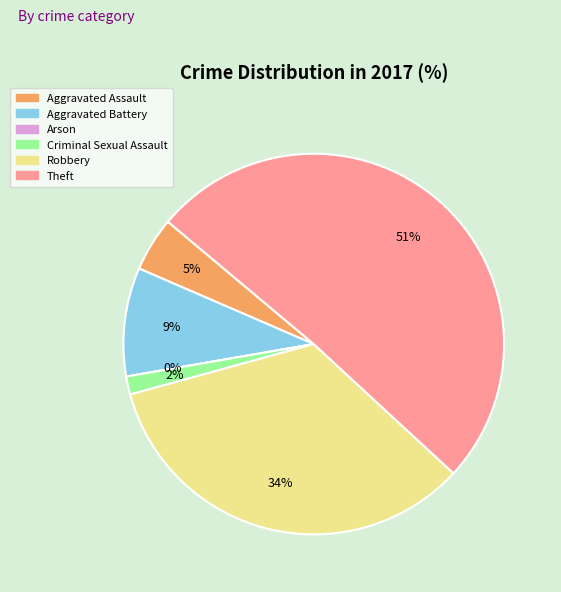

Approximately how many times larger is the value at Aggravated Battery compared to Robbery?

0.3